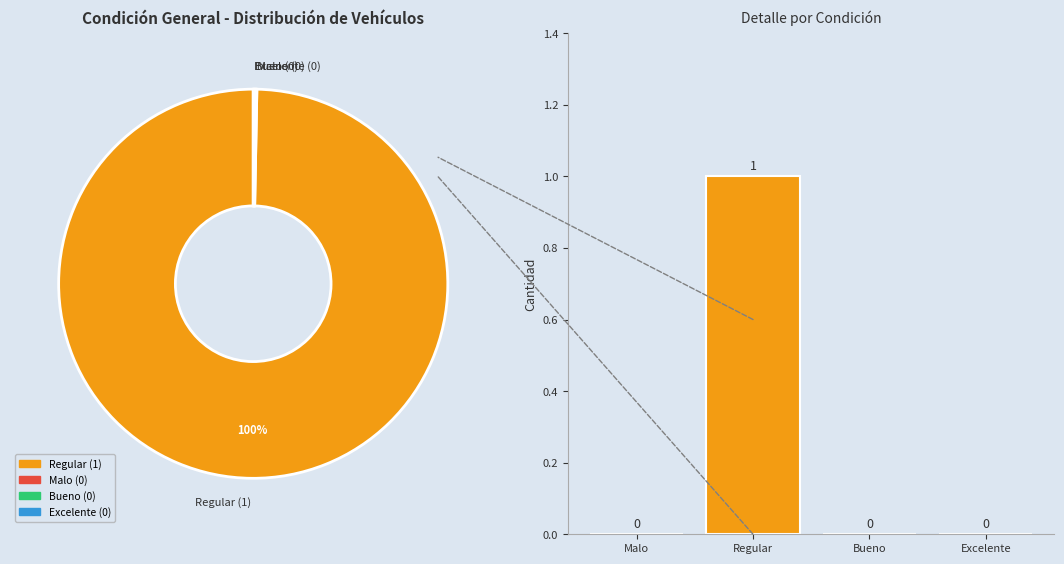

To the nearest percent, what is the difference between the Regular and Malo slice percentages?

100%